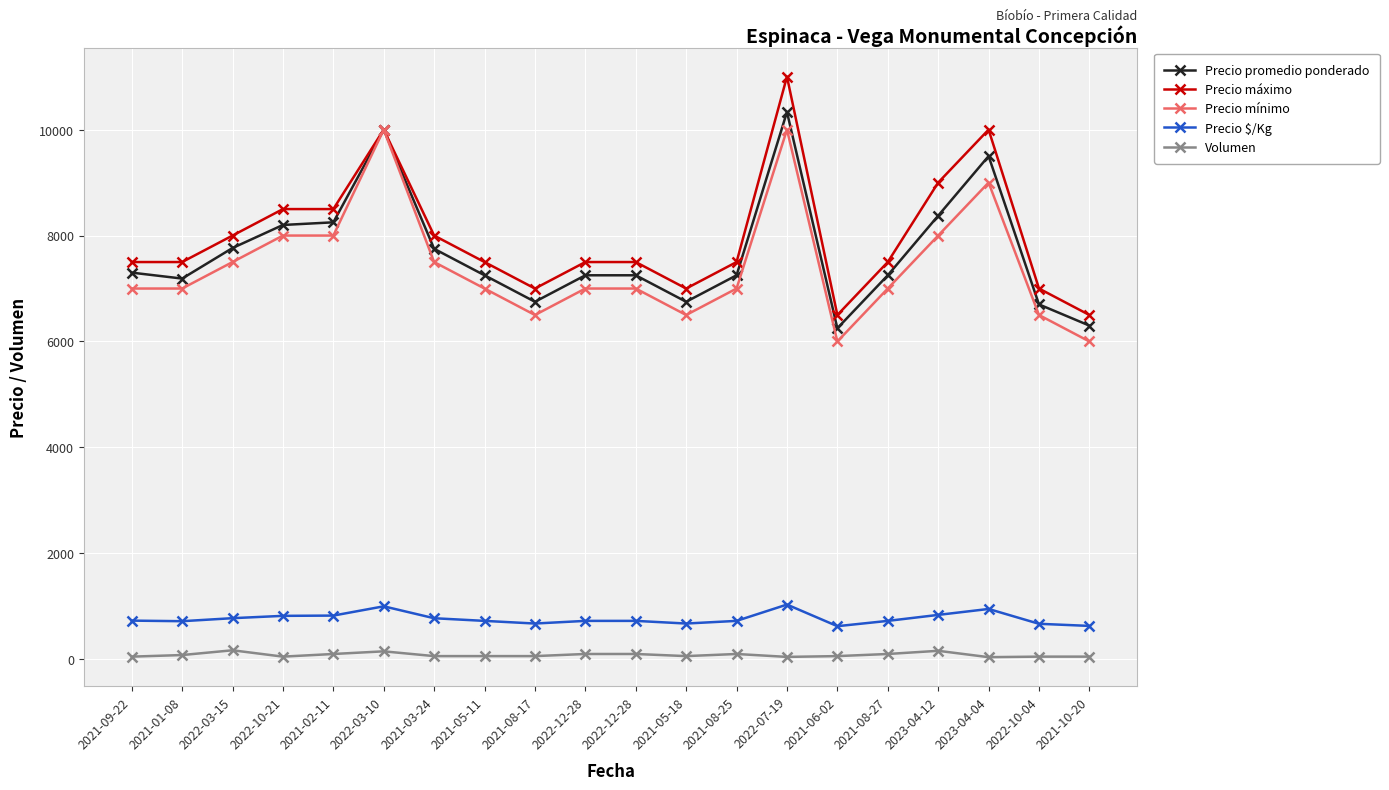

What is the average value of the Precio mínimo series?

7425